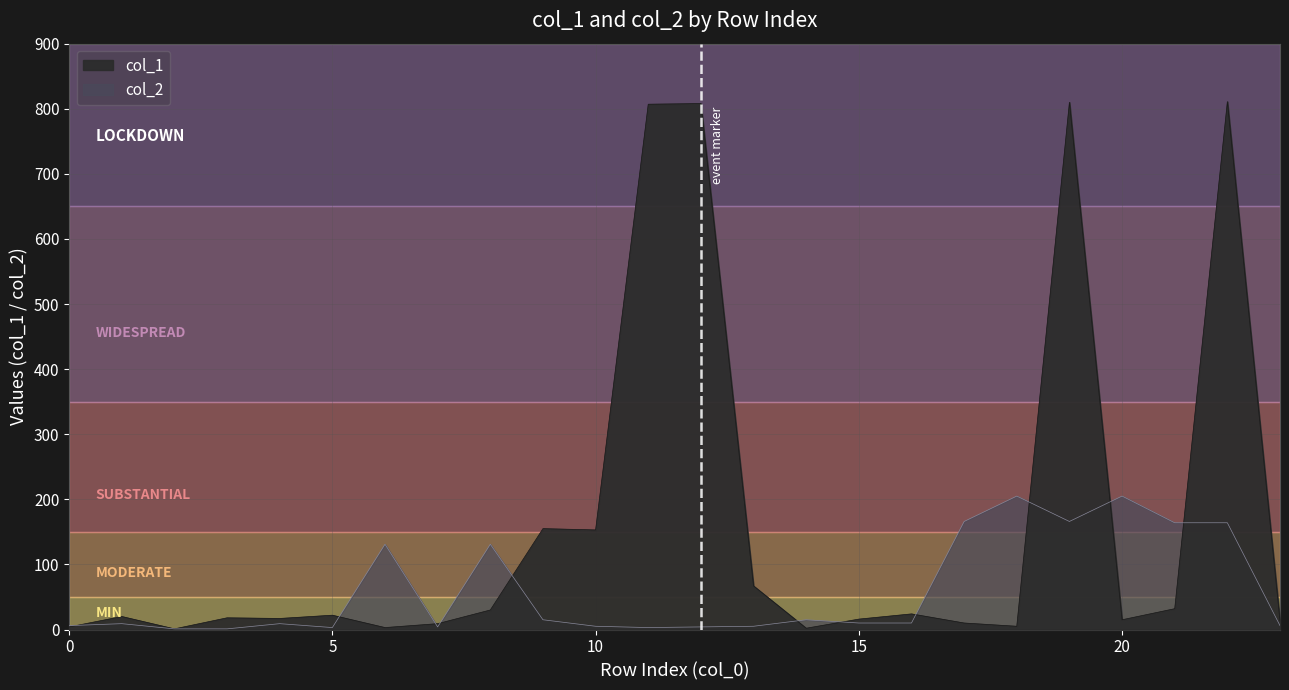

Reading left to right, what are all the values shown in this chart?

col_1: 4	20	1	18	17	22	3	9	30	155	153	807	808	67	2	16	24	10	5	810	15	32	811	13
col_2: 6	9	1	1	9	3	131	4	131	15	5	3	4	5	15	10	10	166	205	166	205	164	164	6